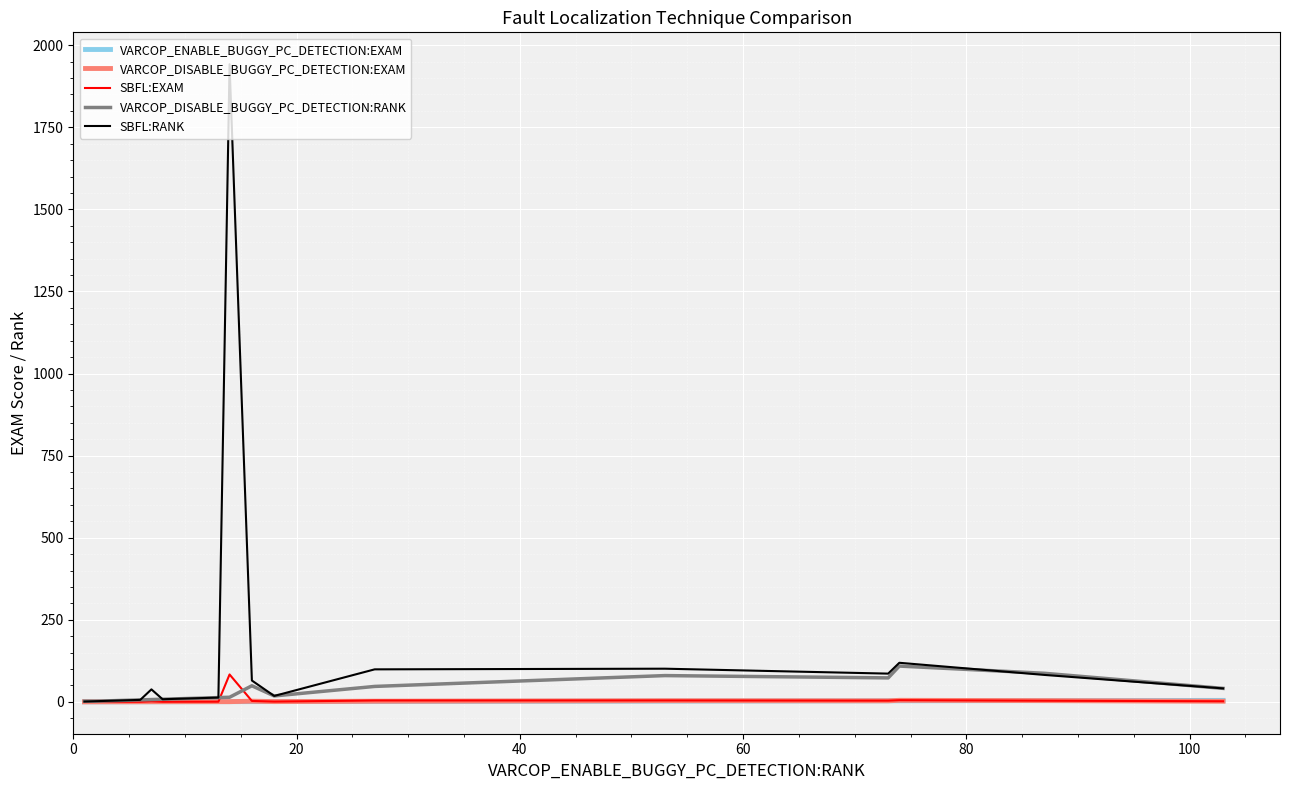

Which series has the largest range (max minus min)?

SBFL:RANK